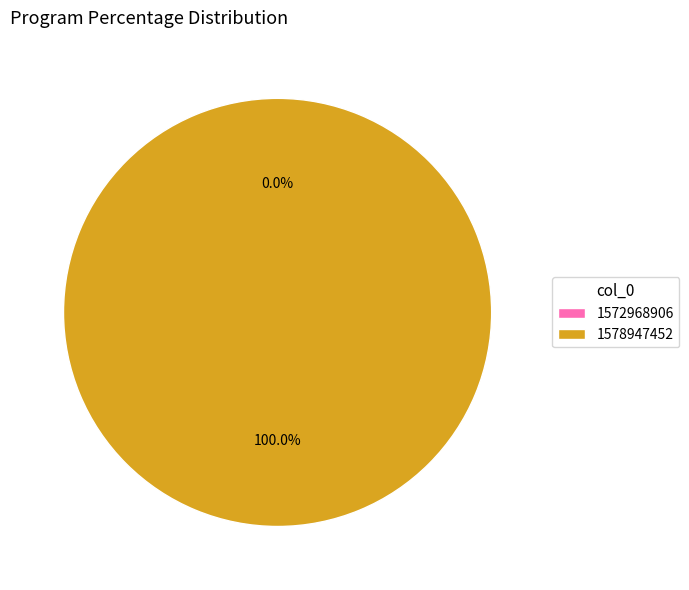

True or false: 1578947452 accounts for 100% of the total.

True